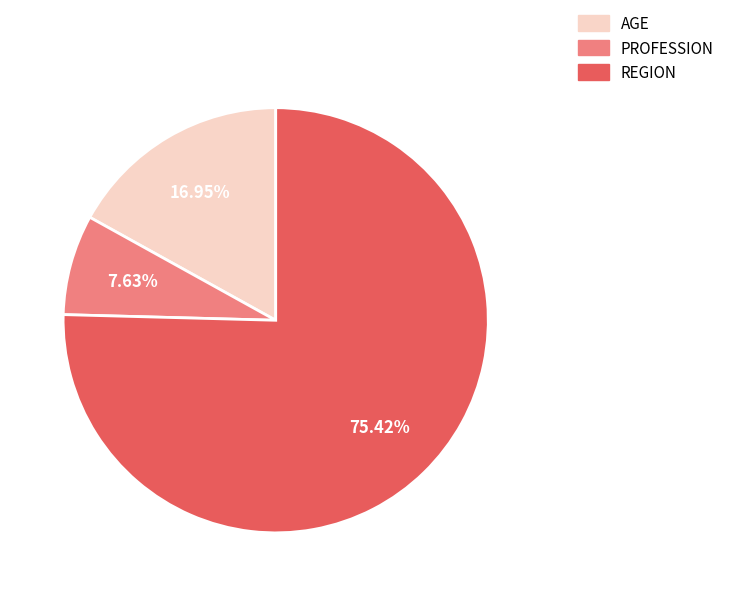

What is the largest slice in the pie chart?

REGION